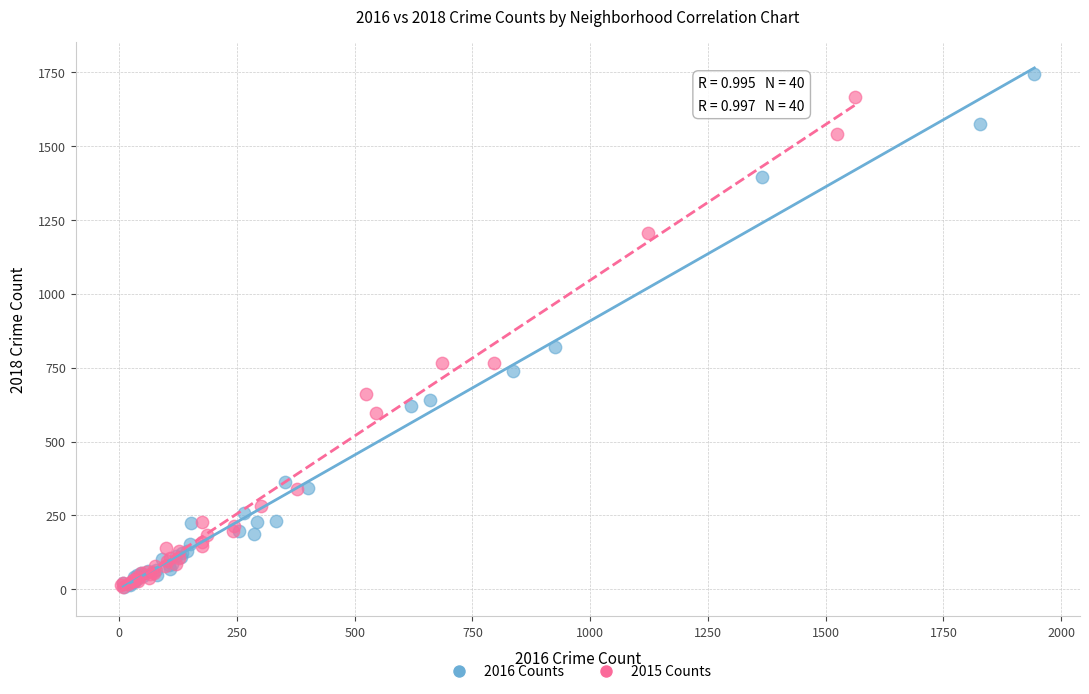

Which series has the largest Y range (max minus min)?

2016 Counts